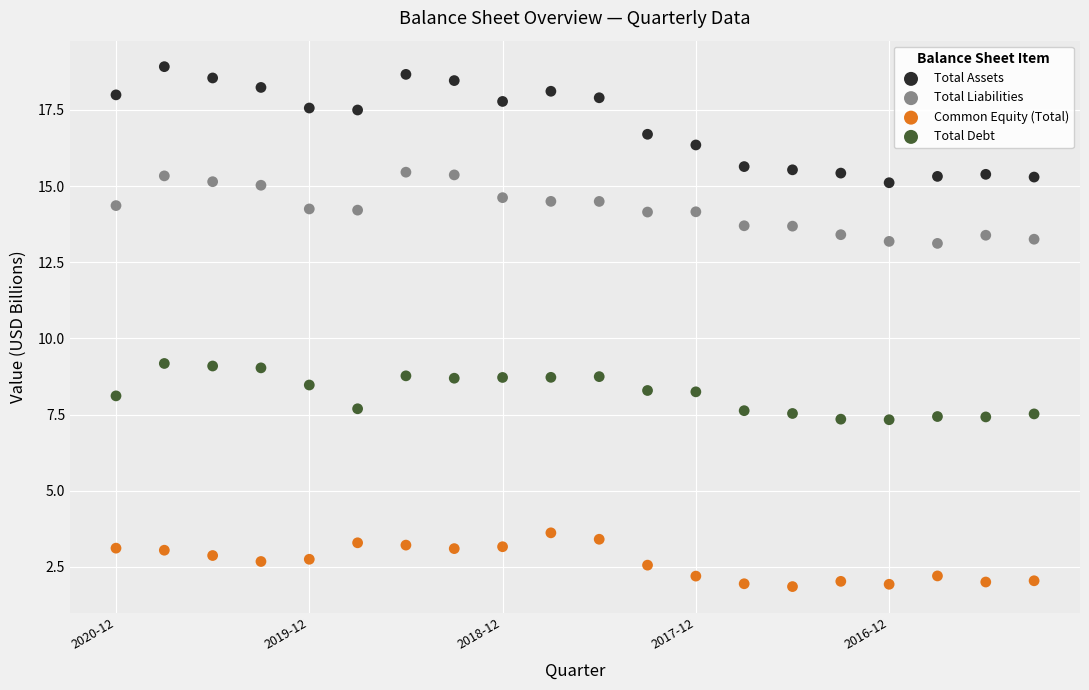

Which series has the largest Y range (max minus min)?

Total Assets